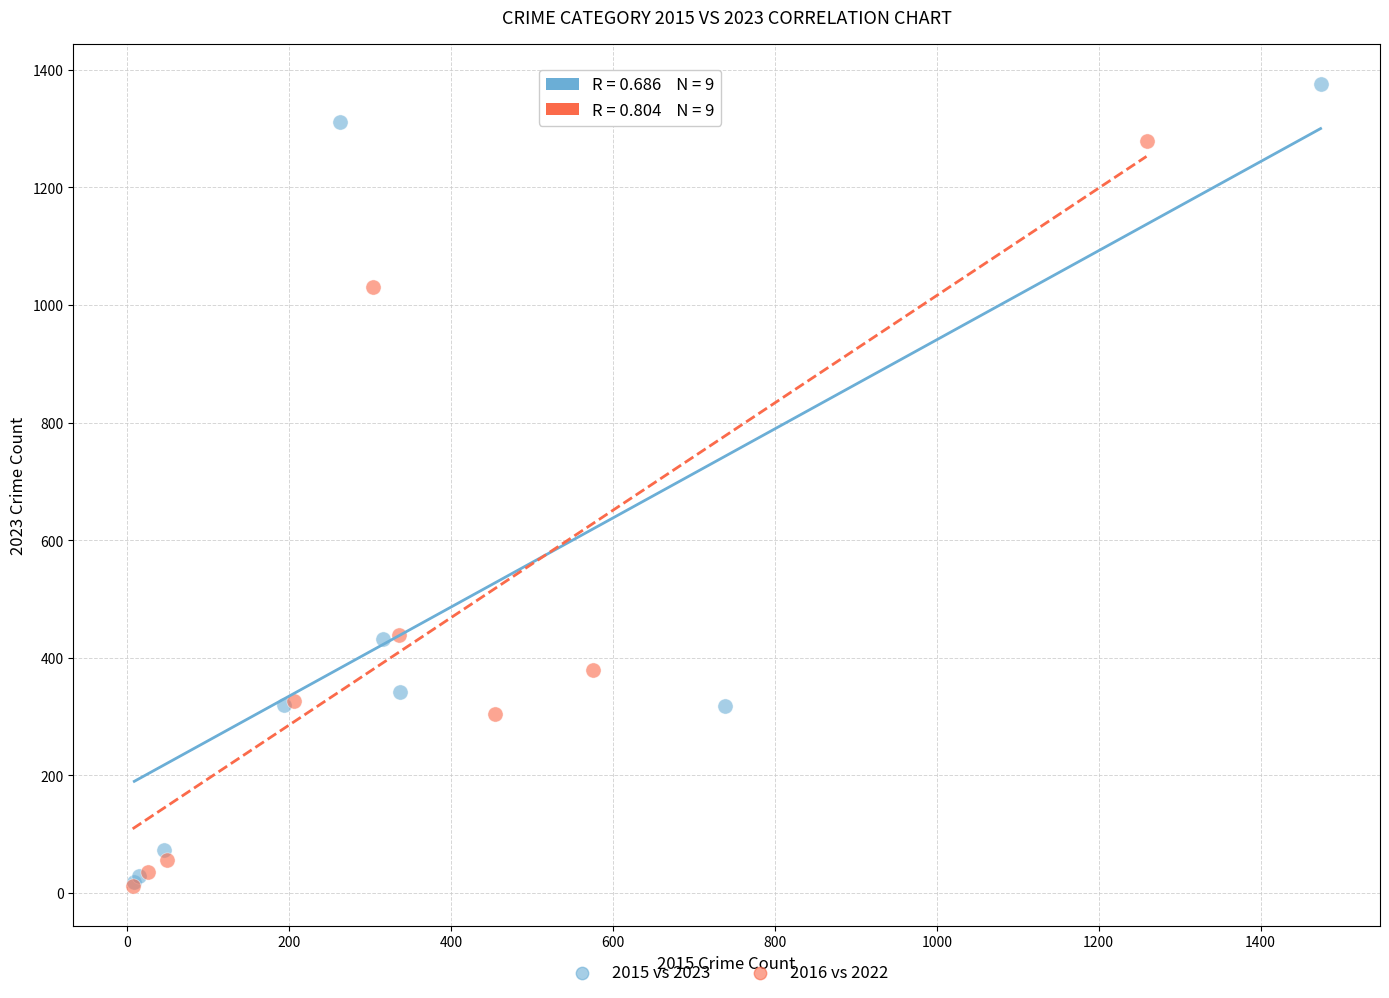

Which series has the widest spread of Y values?

2015 vs 2023